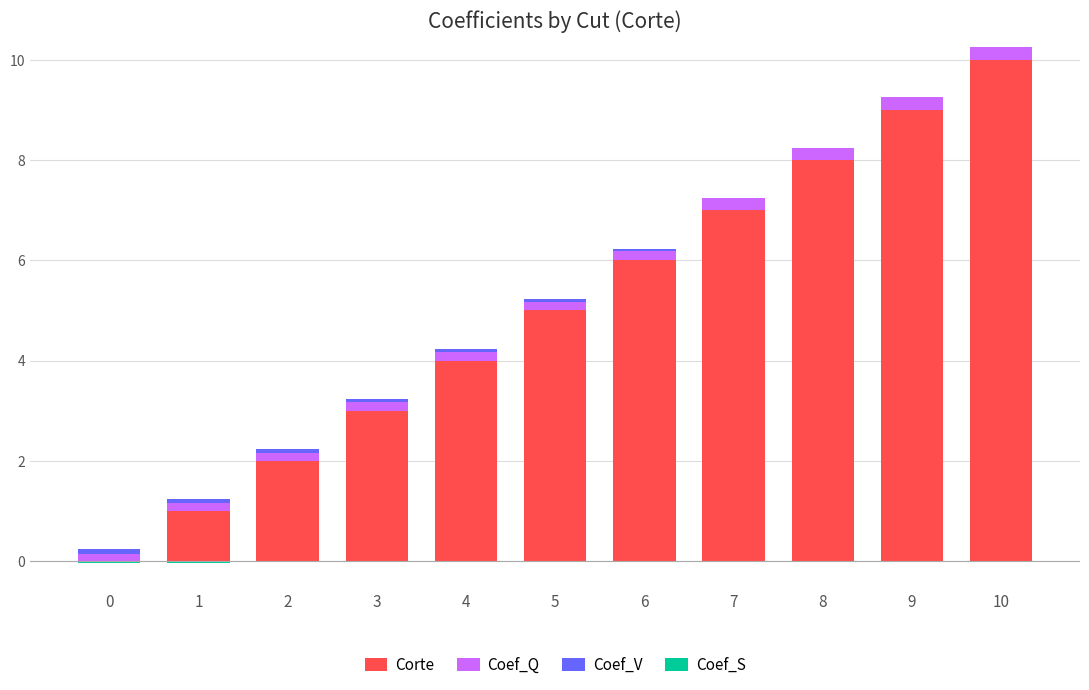

At how many categories does at least one series exceed 8?

2